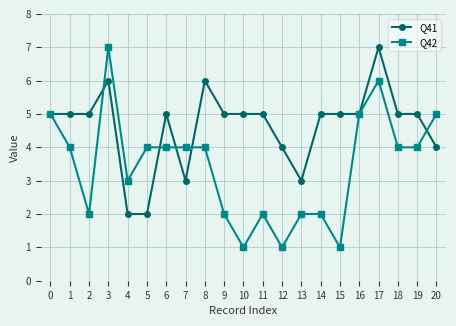

How many series are shown in this chart?

2